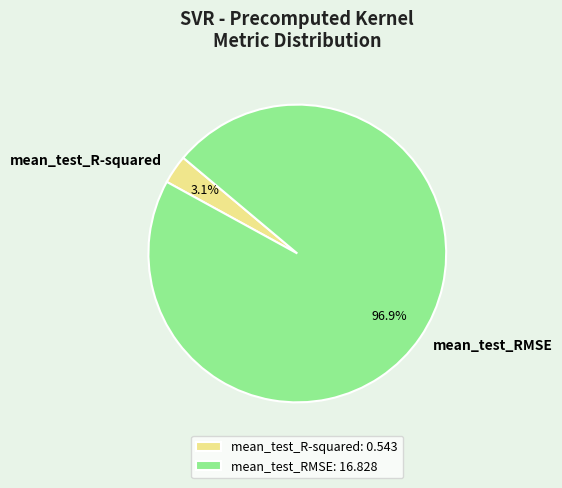

What portion of the pie excludes mean_test_RMSE?

3.1%